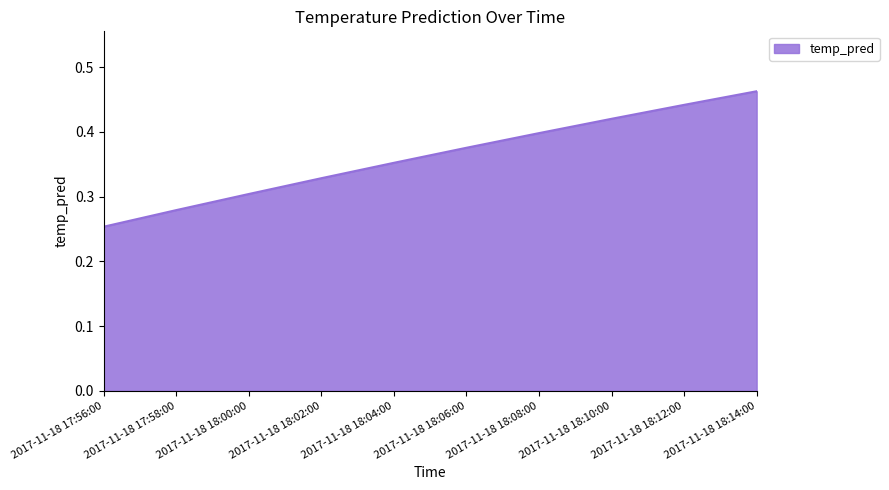

How many lines are shown in the chart?

1